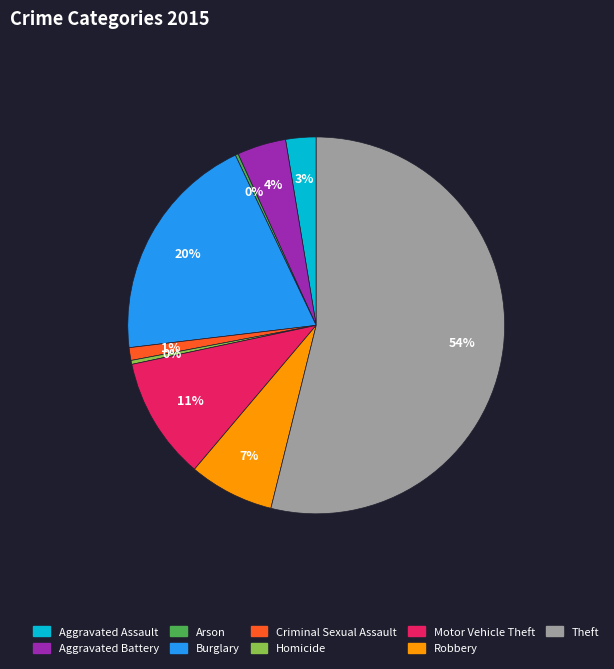

What is the majority slice?

Theft